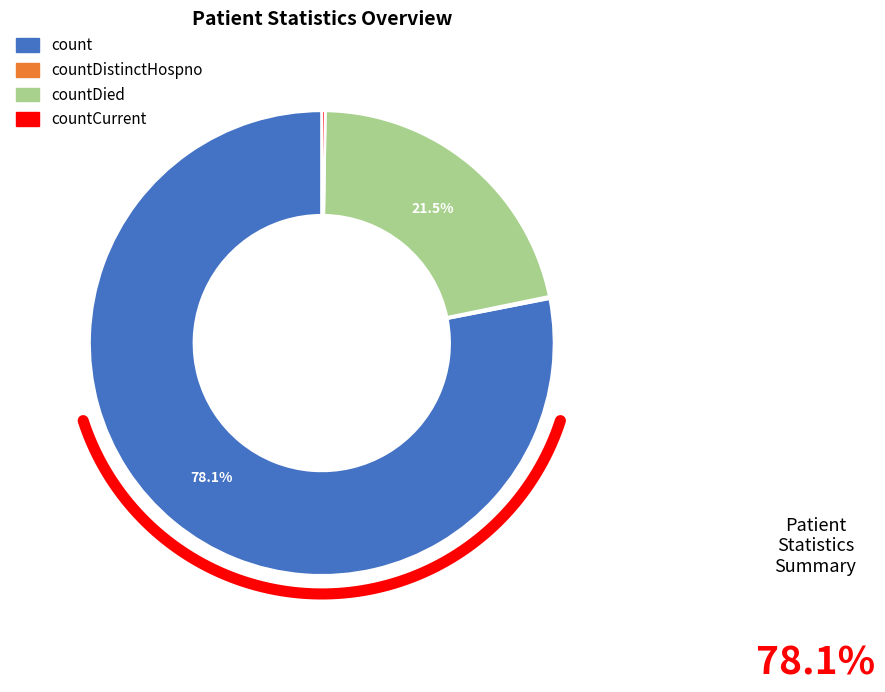

What percentage is NOT represented by countDistinctHospno?

99.8%